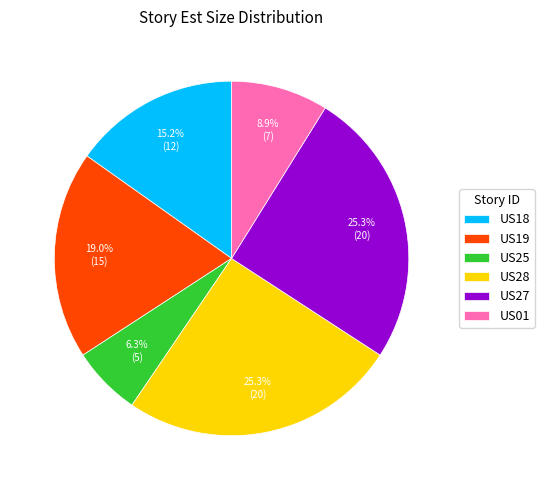

True or false: US01 accounts for 9% of the total.

True